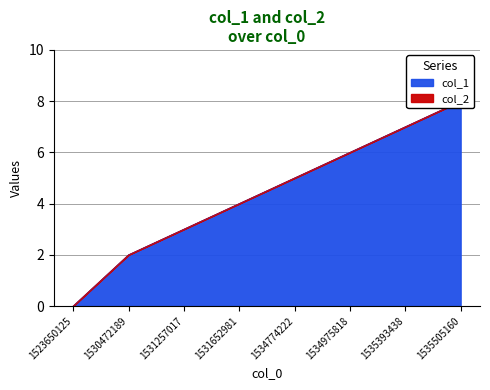

What is the sum of all values?

35